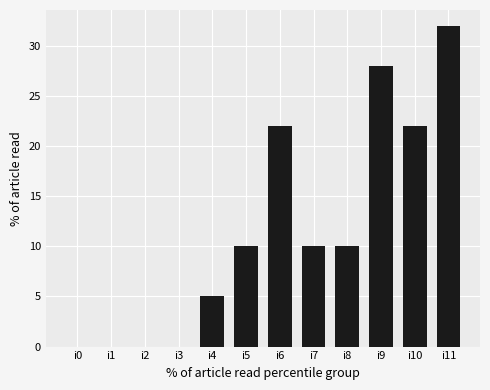

The chart shows a value of 32 at i6. True or false?

False